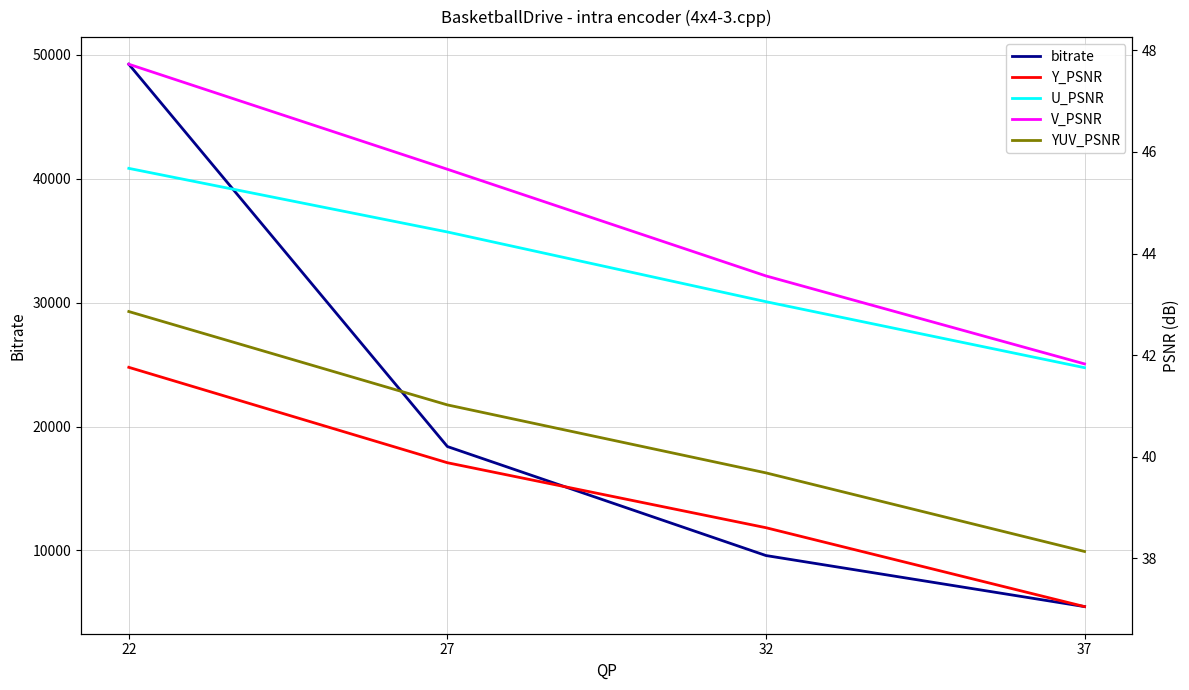

True or false: bitrate and Y_PSNR intersect in this chart.

False